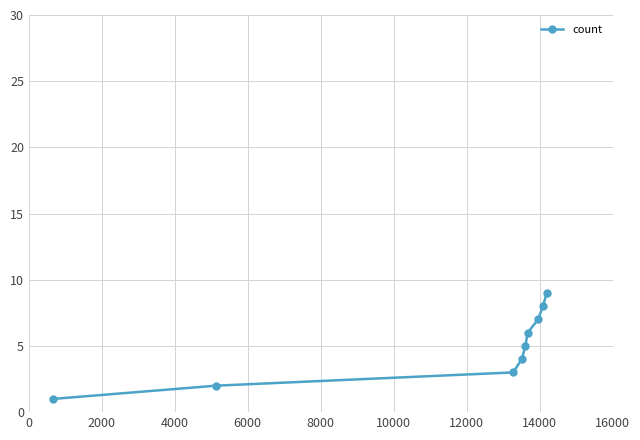

Does the chart display data point markers on the line(s)?

Yes